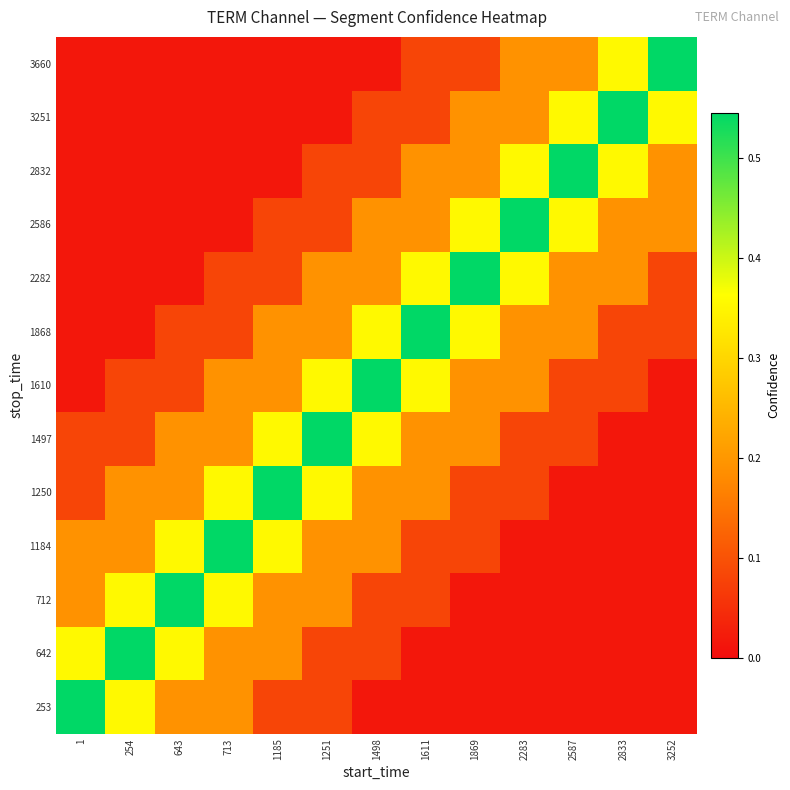

Reading right to left, what are all the values shown in this chart?

253: 3252=0.0	2833=0.0	2587=0.0	2283=0.0	1869=0.0	1611=0.0	1498=0.0	1251=0.1	1185=0.1	713=0.2	643=0.2	254=0.4	1=0.5
642: 3252=0.0	2833=0.0	2587=0.0	2283=0.0	1869=0.0	1611=0.0	1498=0.1	1251=0.1	1185=0.2	713=0.2	643=0.4	254=0.5	1=0.4
712: 3252=0.0	2833=0.0	2587=0.0	2283=0.0	1869=0.0	1611=0.1	1498=0.1	1251=0.2	1185=0.2	713=0.4	643=0.5	254=0.4	1=0.2
1184: 3252=0.0	2833=0.0	2587=0.0	2283=0.0	1869=0.1	1611=0.1	1498=0.2	1251=0.2	1185=0.4	713=0.5	643=0.4	254=0.2	1=0.2
1250: 3252=0.0	2833=0.0	2587=0.0	2283=0.1	1869=0.1	1611=0.2	1498=0.2	1251=0.4	1185=0.5	713=0.4	643=0.2	254=0.2	1=0.1
1497: 3252=0.0	2833=0.0	2587=0.1	2283=0.1	1869=0.2	1611=0.2	1498=0.4	1251=0.5	1185=0.4	713=0.2	643=0.2	254=0.1	1=0.1
1610: 3252=0.0	2833=0.1	2587=0.1	2283=0.2	1869=0.2	1611=0.4	1498=0.5	1251=0.4	1185=0.2	713=0.2	643=0.1	254=0.1	1=0.0
1868: 3252=0.1	2833=0.1	2587=0.2	2283=0.2	1869=0.4	1611=0.5	1498=0.4	1251=0.2	1185=0.2	713=0.1	643=0.1	254=0.0	1=0.0
2282: 3252=0.1	2833=0.2	2587=0.2	2283=0.4	1869=0.5	1611=0.4	1498=0.2	1251=0.2	1185=0.1	713=0.1	643=0.0	254=0.0	1=0.0
2586: 3252=0.2	2833=0.2	2587=0.4	2283=0.5	1869=0.4	1611=0.2	1498=0.2	1251=0.1	1185=0.1	713=0.0	643=0.0	254=0.0	1=0.0
2832: 3252=0.2	2833=0.4	2587=0.5	2283=0.4	1869=0.2	1611=0.2	1498=0.1	1251=0.1	1185=0.0	713=0.0	643=0.0	254=0.0	1=0.0
3251: 3252=0.4	2833=0.5	2587=0.4	2283=0.2	1869=0.2	1611=0.1	1498=0.1	1251=0.0	1185=0.0	713=0.0	643=0.0	254=0.0	1=0.0
3660: 3252=0.5	2833=0.4	2587=0.2	2283=0.2	1869=0.1	1611=0.1	1498=0.0	1251=0.0	1185=0.0	713=0.0	643=0.0	254=0.0	1=0.0